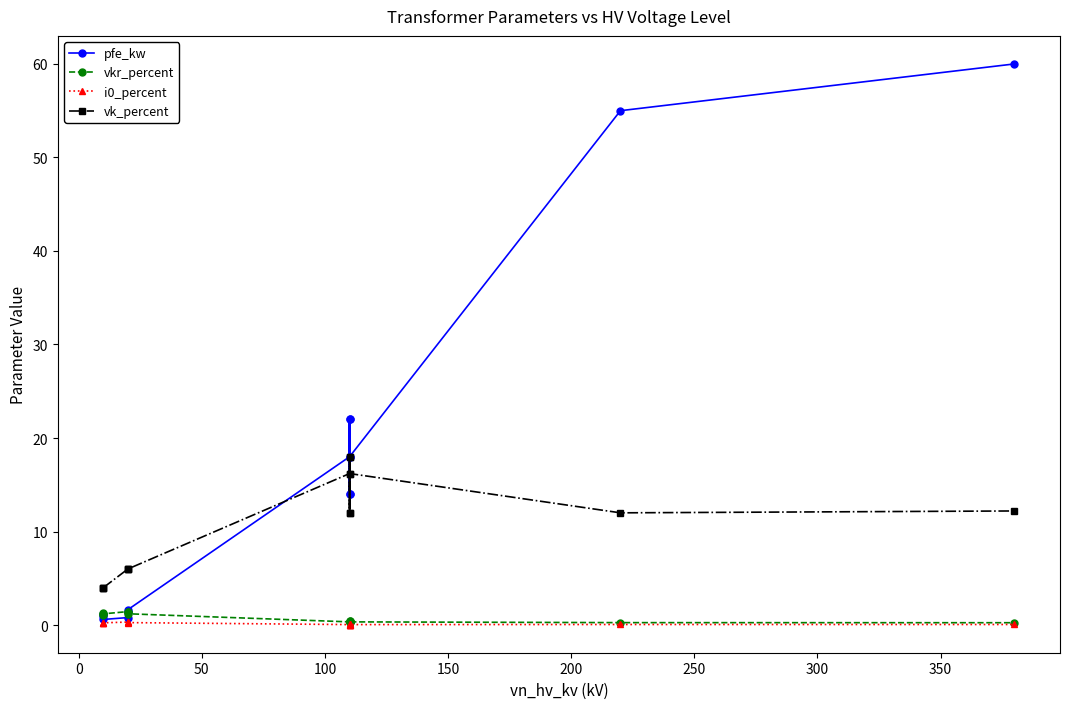

What is the sum of all i0_percent values?

2.0